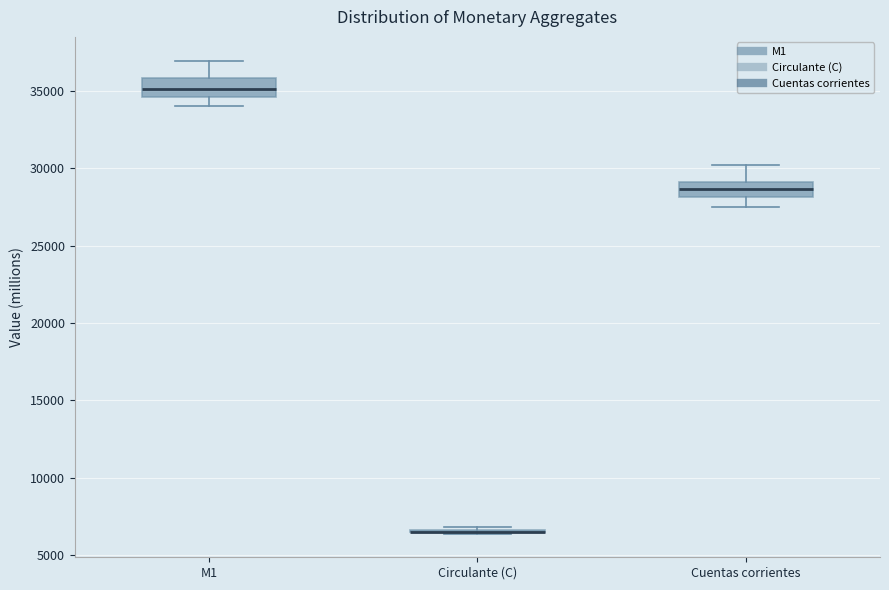

Reading left to right, transcribe this box plot: for each box, give where its median line is, the range the box spans, and where its two whiskers end, as read against the y-axis. The values are not printed on the chart, so give them approximately, as read against the axis.

M1: median 35000, box 34500 to 36000, whiskers 34000 to 37000
Circulante (C): box collapsed to a line at 6500, whiskers 6500 to 7000
Cuentas corrientes: median 28500, box 28000 to 29000, whiskers 27500 to 30000